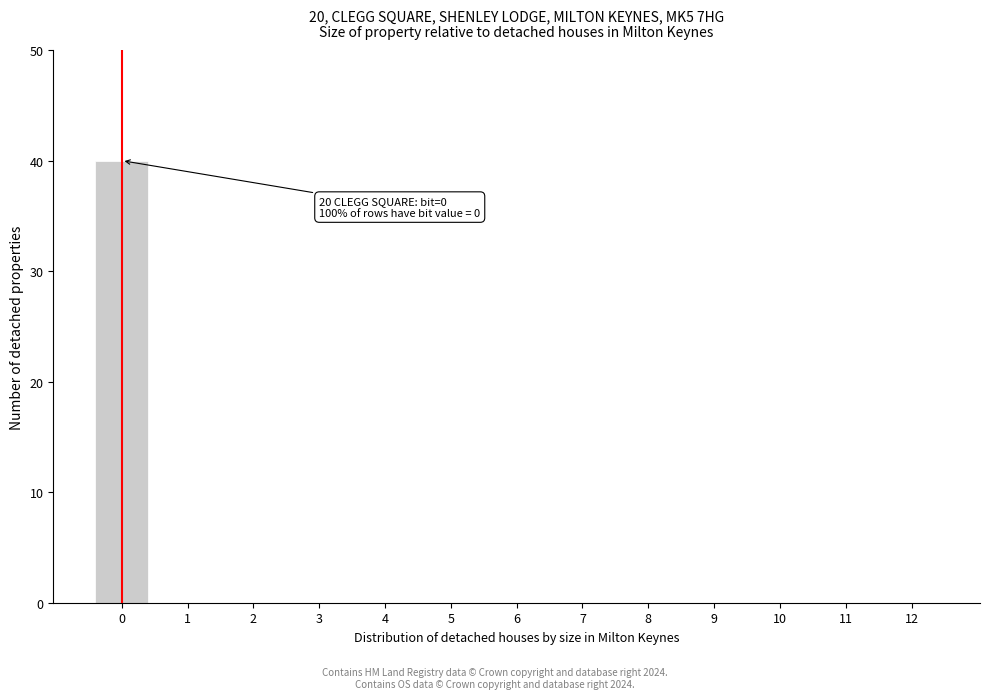

Reading right to left, what are all the values shown in this chart?

12=0	11=0	10=0	9=0	8=0	7=0	6=0	5=0	4=0	3=0	2=0	1=0	0=40